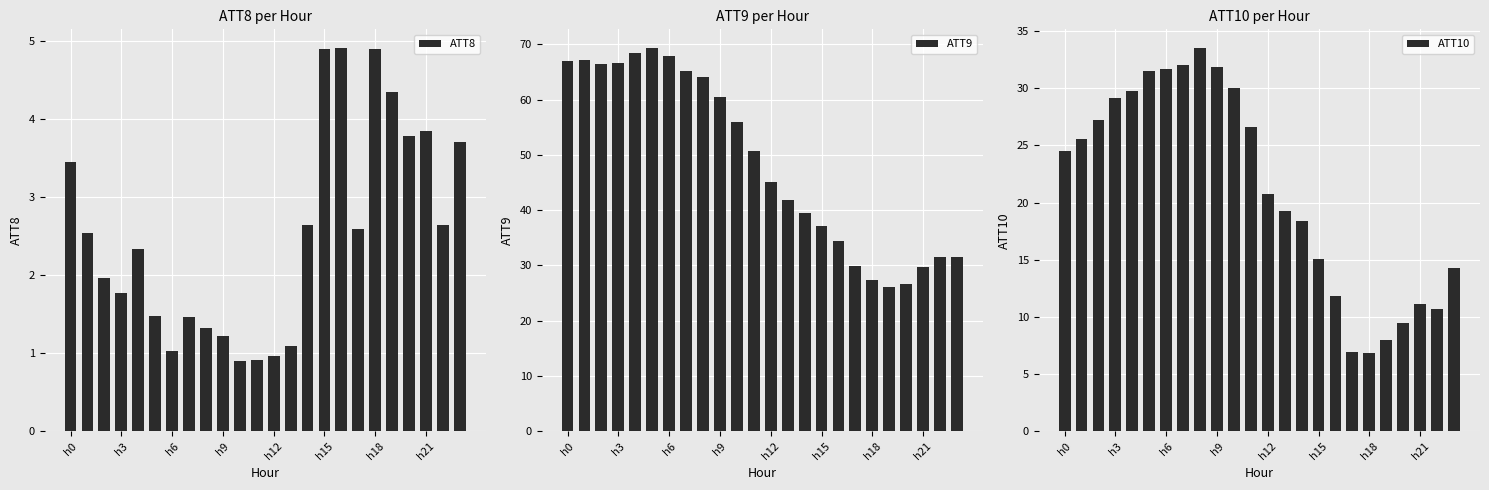

Which series has the largest range (max minus min)?

ATT9